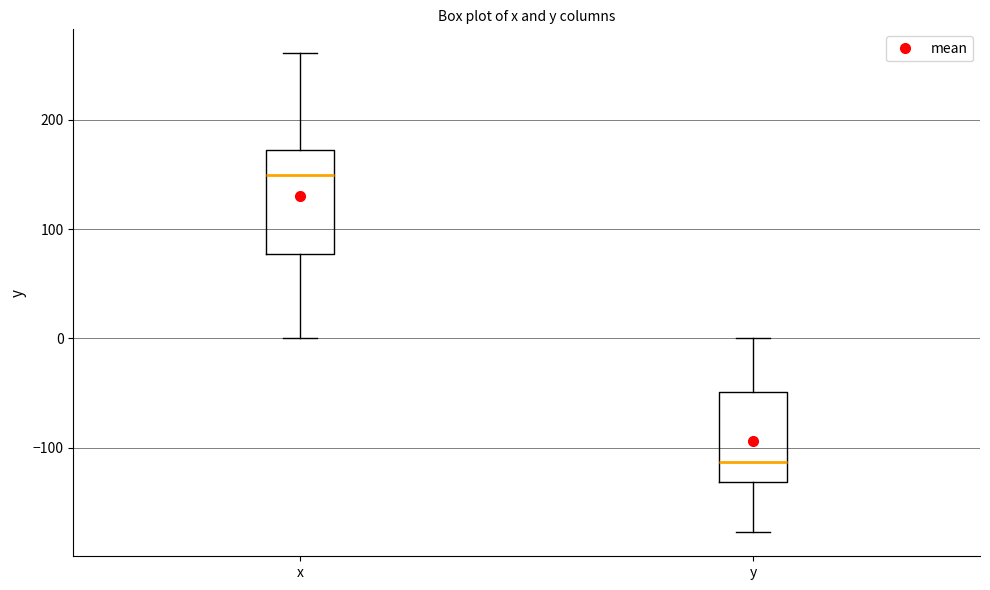

Where does the median line of the box for x sit on the y-axis? The values are not printed on the chart, so give them approximately, as read against the axis.

150